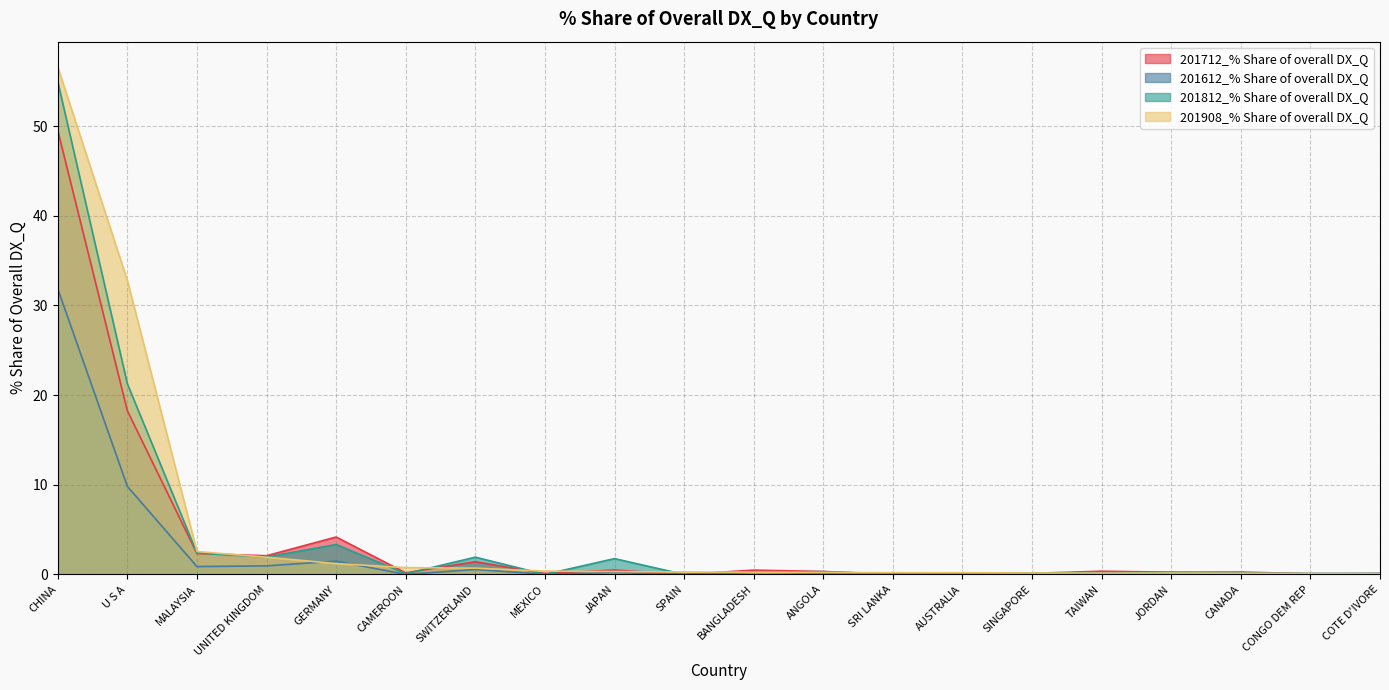

Which series ends up on top after the final intersection of 201712_% Share of overall DX_Q and 201812_% Share of overall DX_Q?

201812_% Share of overall DX_Q